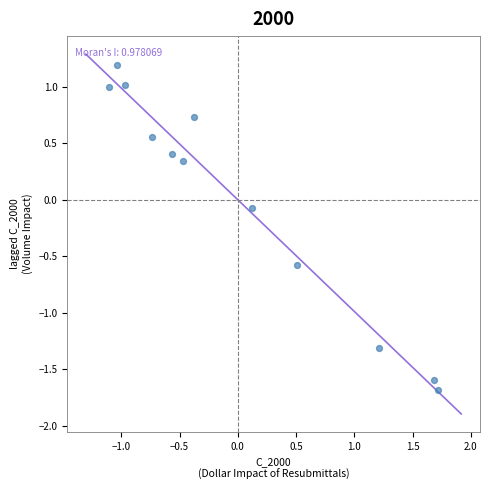

What is the range of Y values (max minus min)?

2.9